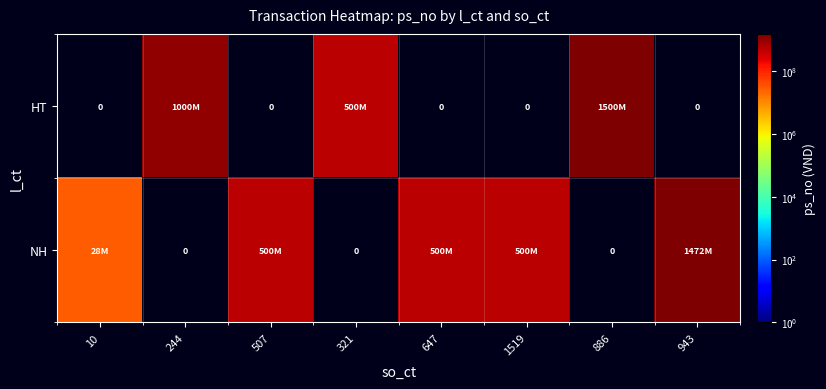

Is it true that HT equals -655553075 at 647?

False